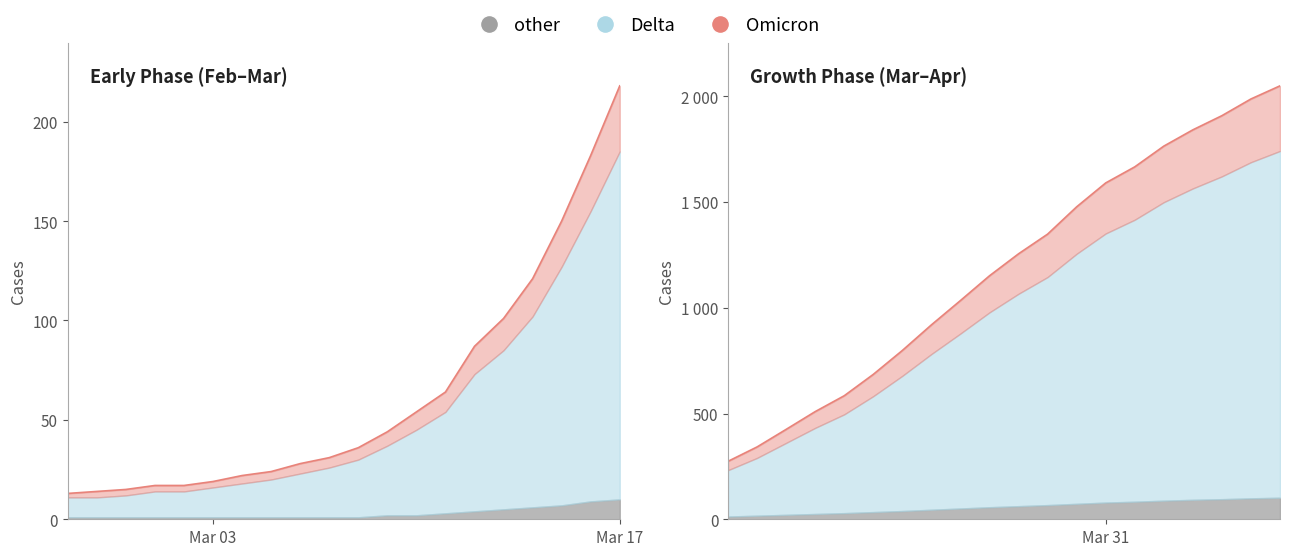

What is the approximate value at 2020-03-23, to the nearest 100?

700